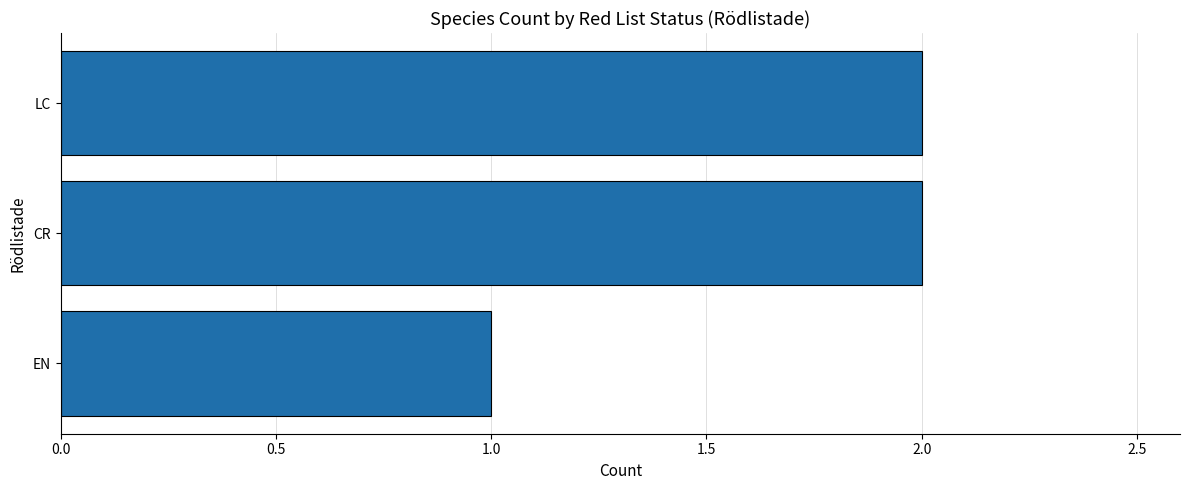

The value at EN is 1. True or false?

True